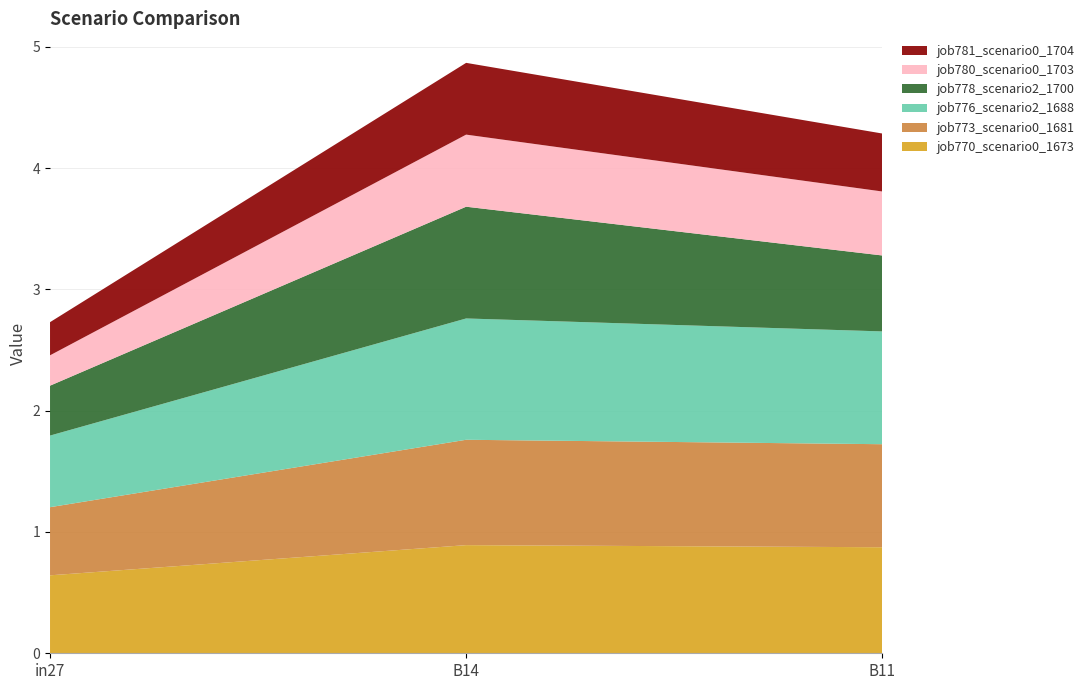

Reading left to right, what are all the values shown in this chart?

job770_scenario0_1673: in27=0.6	B14=0.9	B11=0.9
job773_scenario0_1681: in27=0.6	B14=0.9	B11=0.8
job776_scenario2_1688: in27=0.6	B14=1.0	B11=0.9
job778_scenario2_1700: in27=0.4	B14=0.9	B11=0.6
job780_scenario0_1703: in27=0.3	B14=0.6	B11=0.5
job781_scenario0_1704: in27=0.3	B14=0.6	B11=0.5